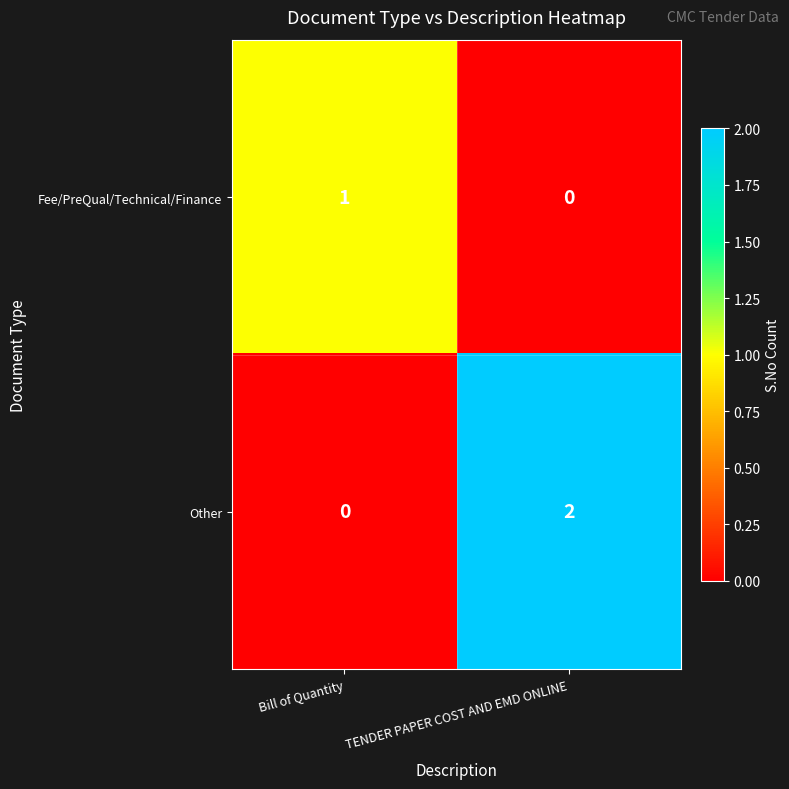

The value of Other at Bill of Quantity is 0. True or false?

True